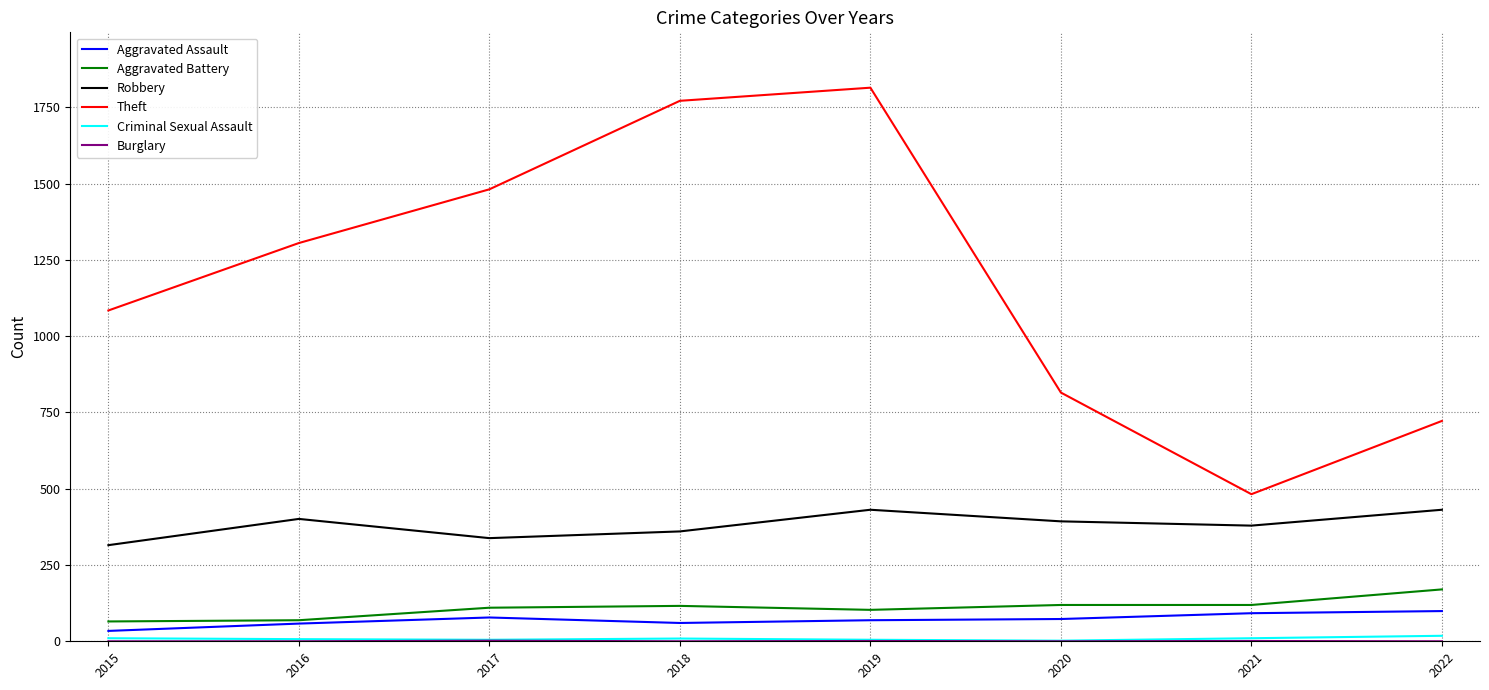

How many series are shown in this chart?

6